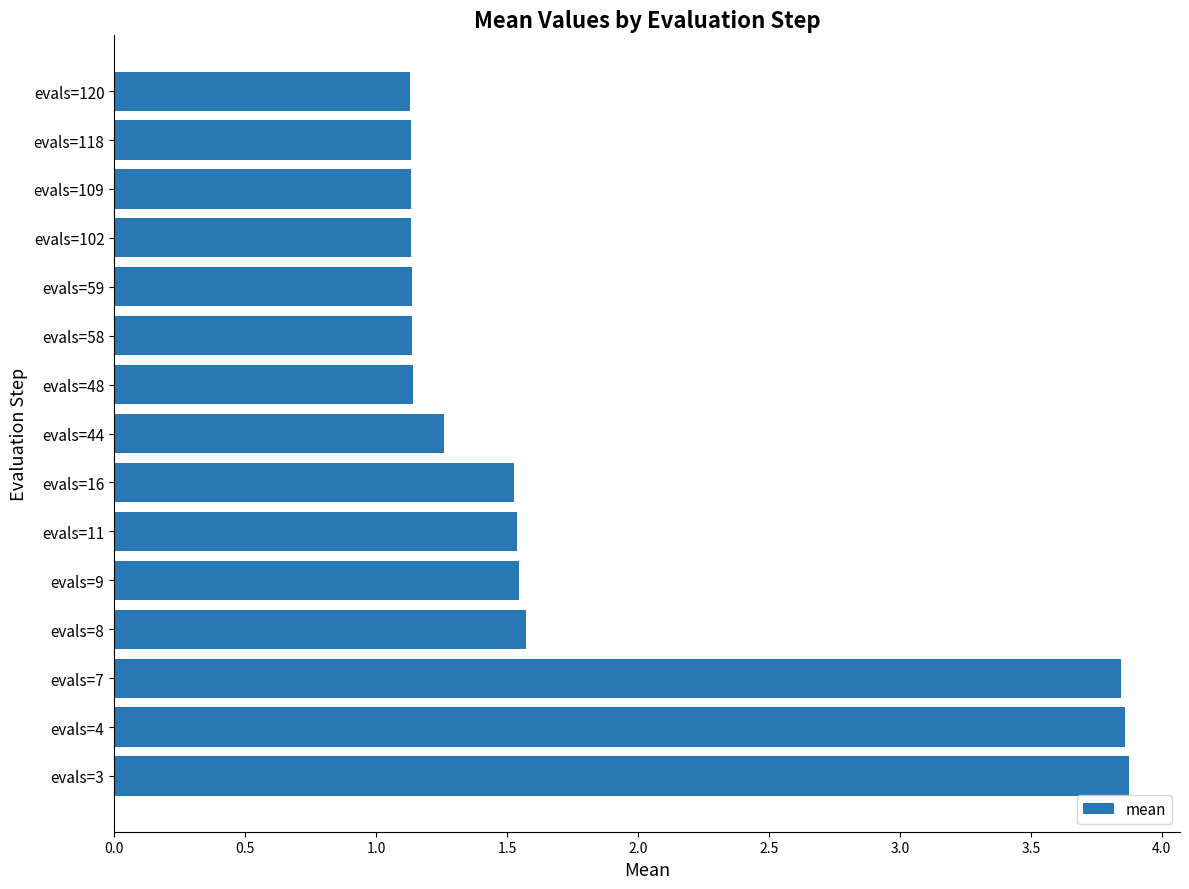

What is the difference between the second highest and second lowest values?

2.7